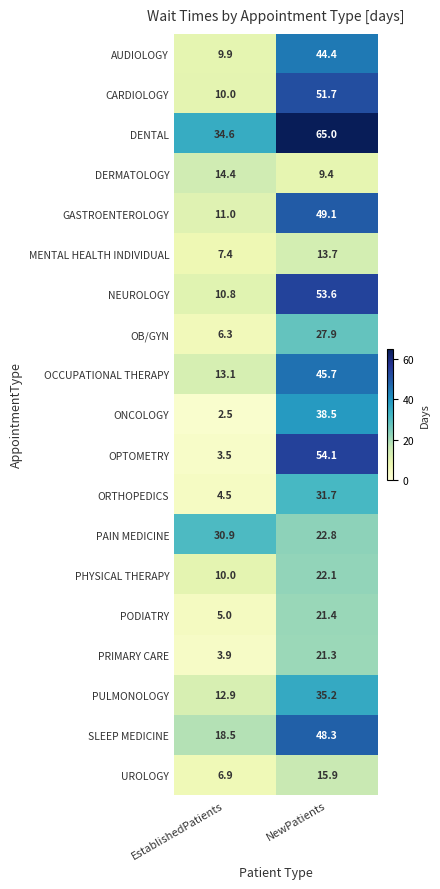

Rank the series by their maximum value, from lowest to highest.

MENTAL HEALTH INDIVIDUAL, DERMATOLOGY, UROLOGY, PRIMARY CARE, PODIATRY, PHYSICAL THERAPY, OB/GYN, PAIN MEDICINE, ORTHOPEDICS, PULMONOLOGY, ONCOLOGY, AUDIOLOGY, OCCUPATIONAL THERAPY, SLEEP MEDICINE, GASTROENTEROLOGY, CARDIOLOGY, NEUROLOGY, OPTOMETRY, DENTAL